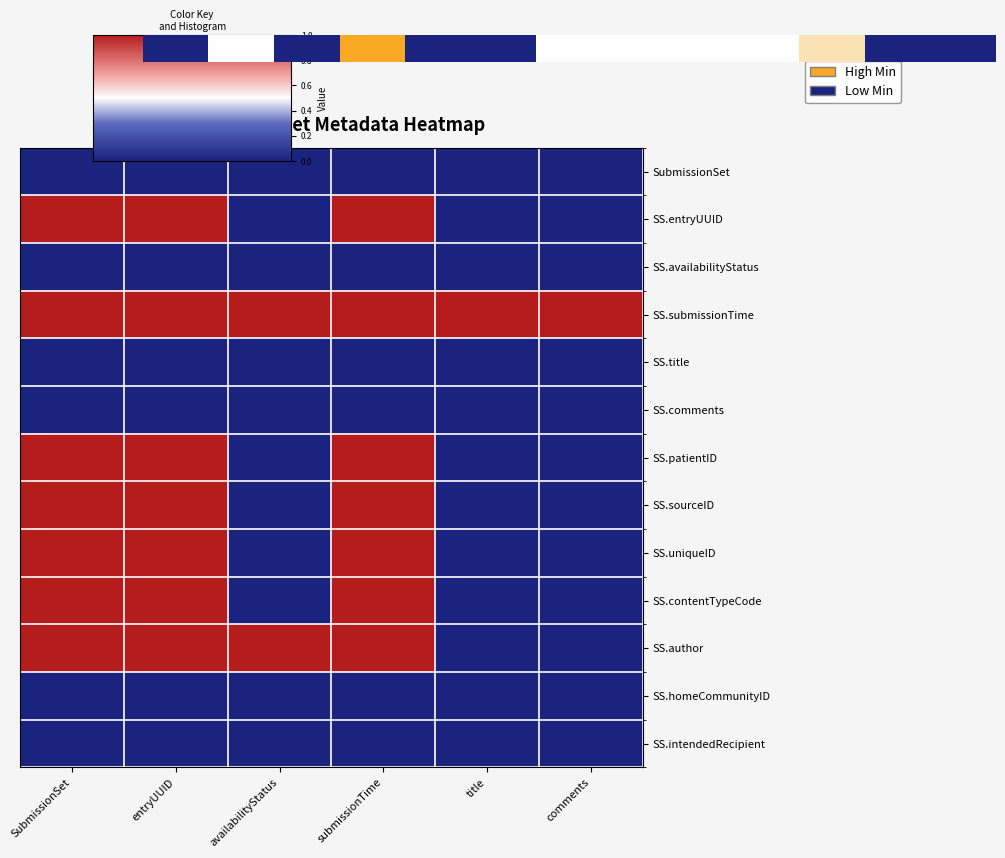

What is the maximum value shown in the chart?

1